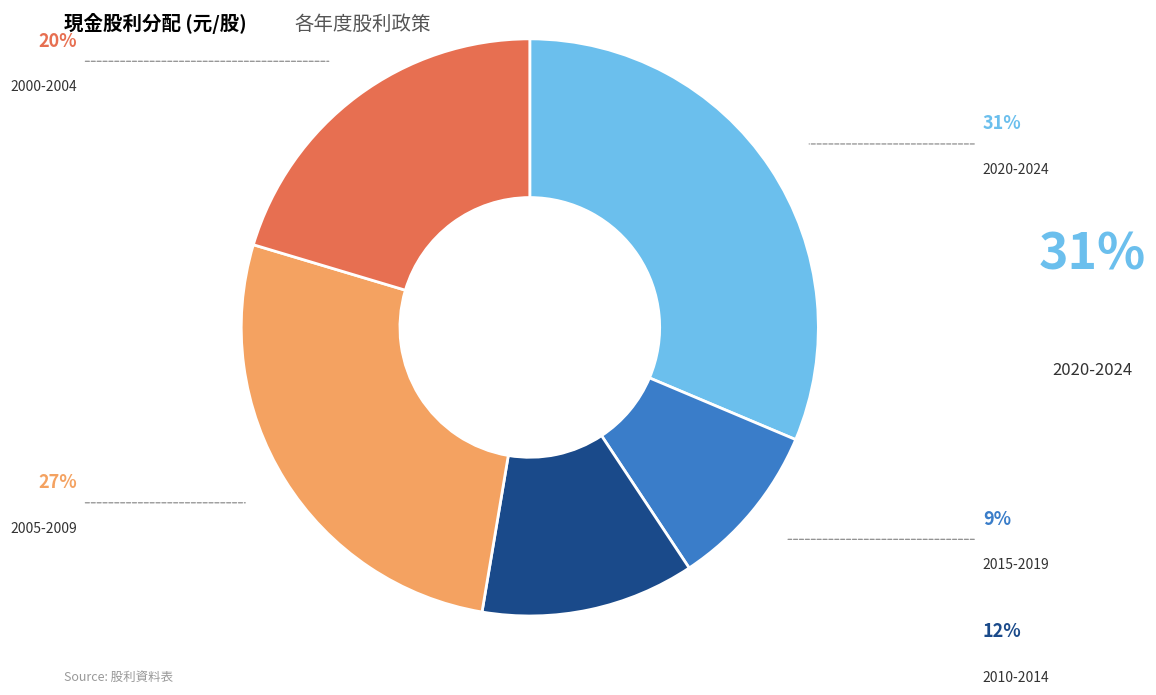

Is there any slice that represents more than half of the pie?

No